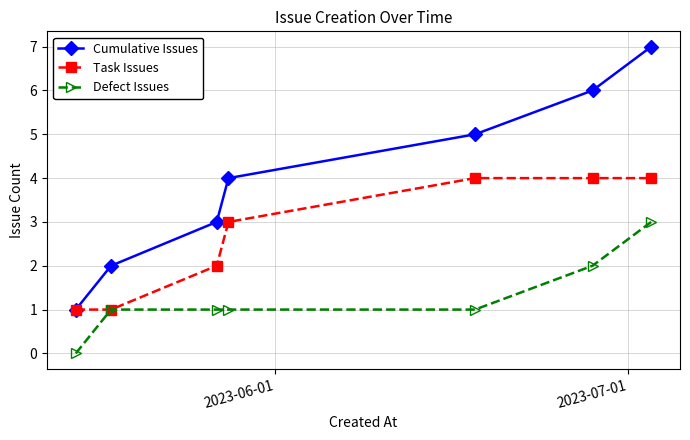

Which series has the widest spread of values?

Cumulative Issues